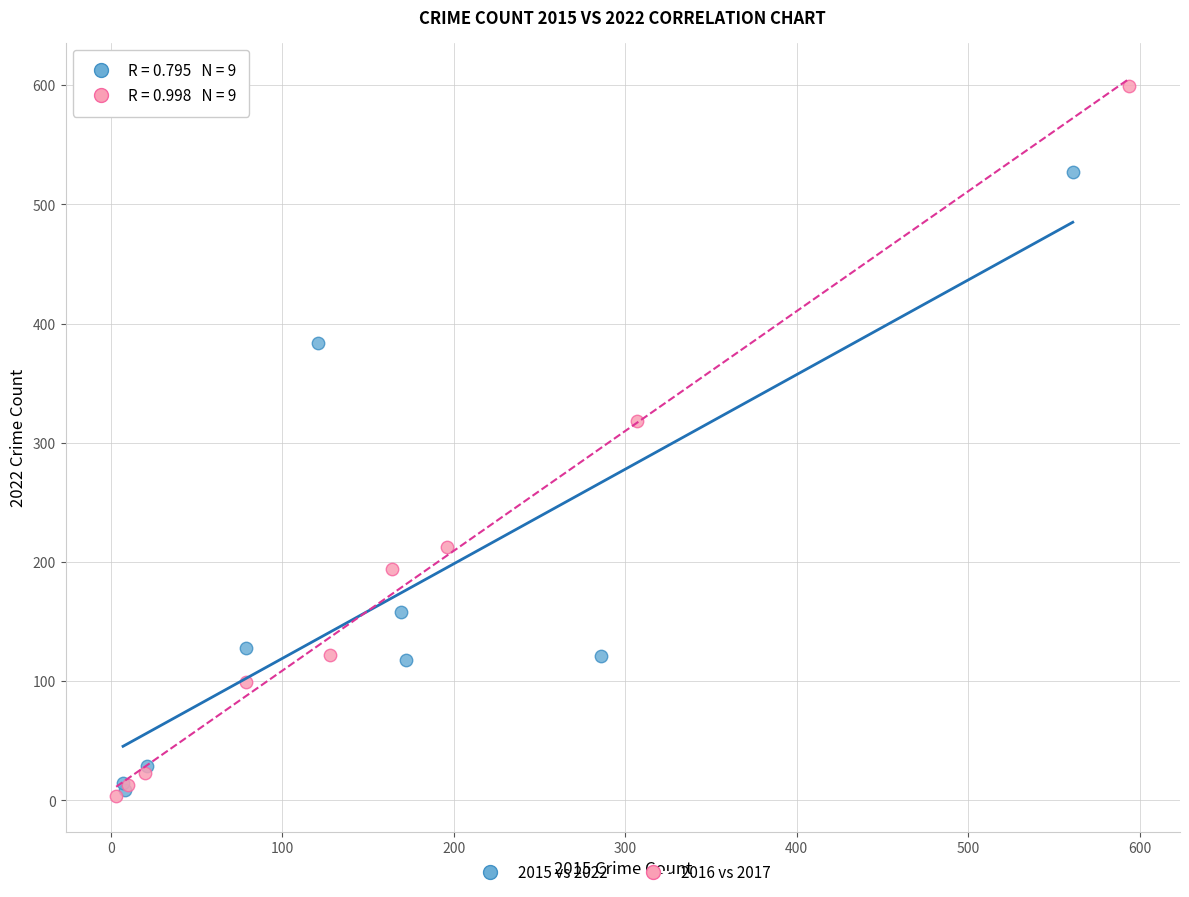

Which series reaches the maximum Y coordinate?

2016 vs 2017